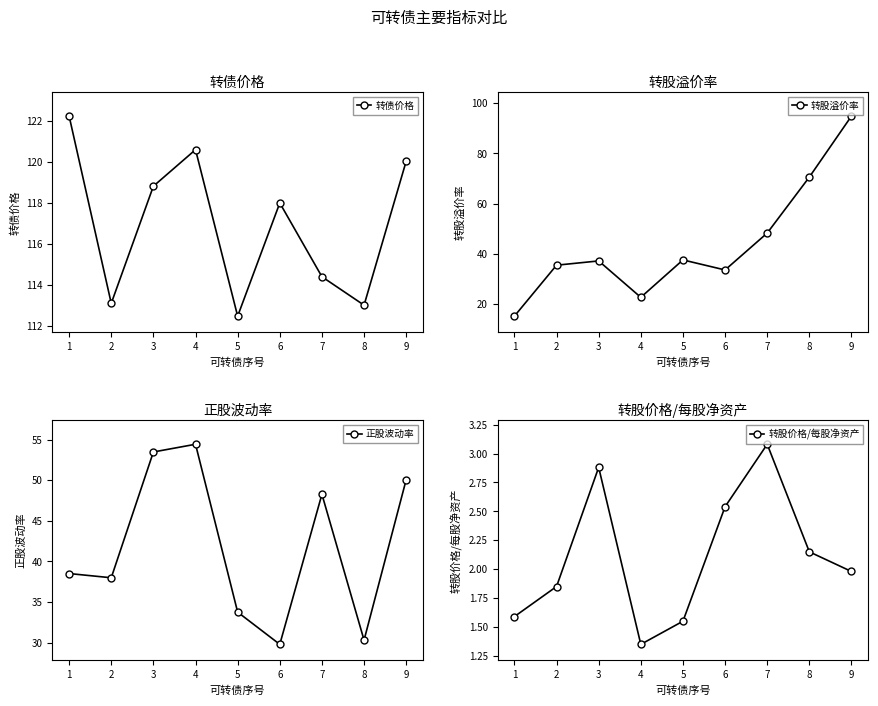

Where does the 转债价格 series first go above 117?

1